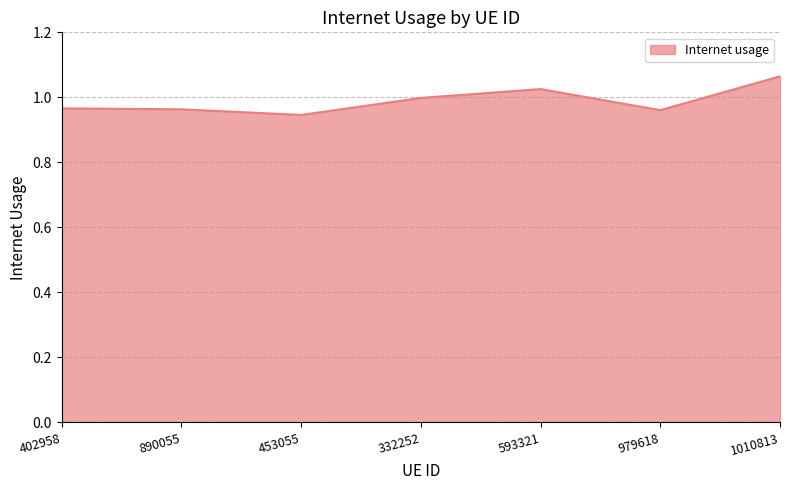

What is the change in value from 979618 to 1010813?

+0.1